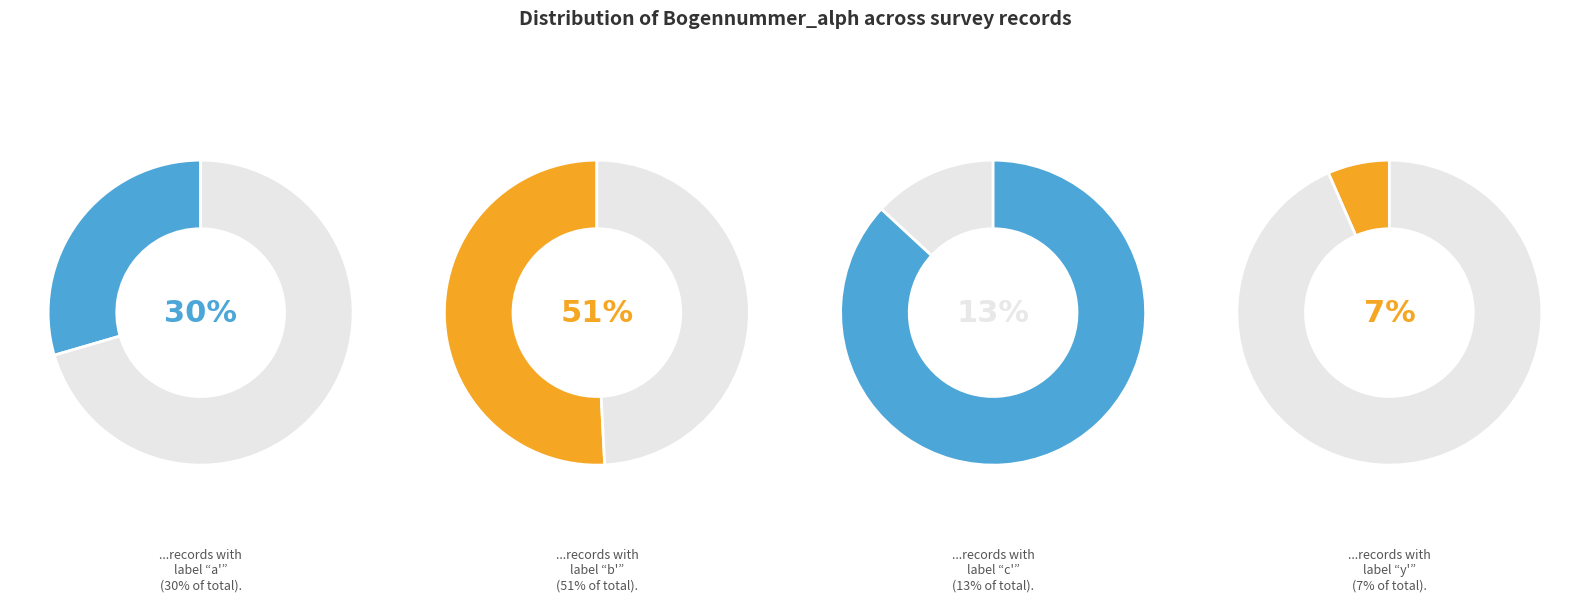

Rank the categories by value from highest to lowest.

b', a', c', y'